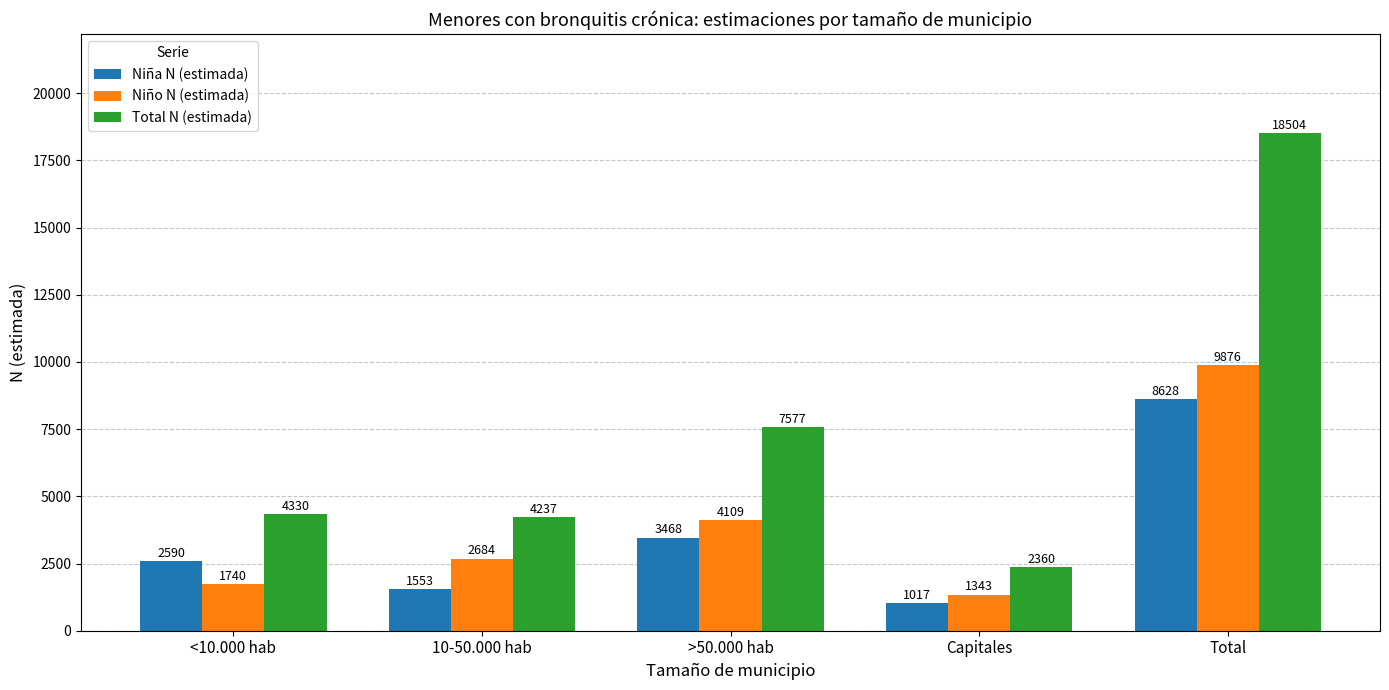

What is the label of the 4th bar from the left?

Capitales